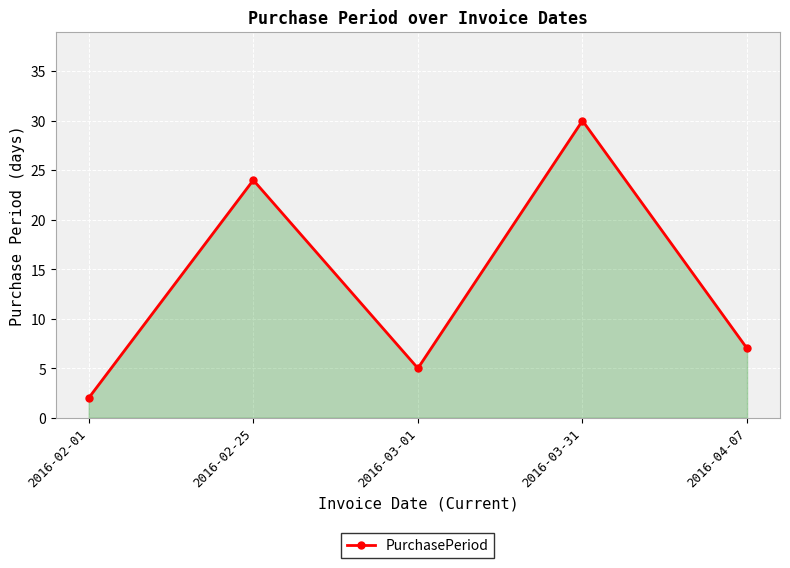

Reading right to left, transcribe all the data shown in this chart.

2016-04-07=7	2016-03-31=30	2016-03-01=5	2016-02-25=24	2016-02-01=2